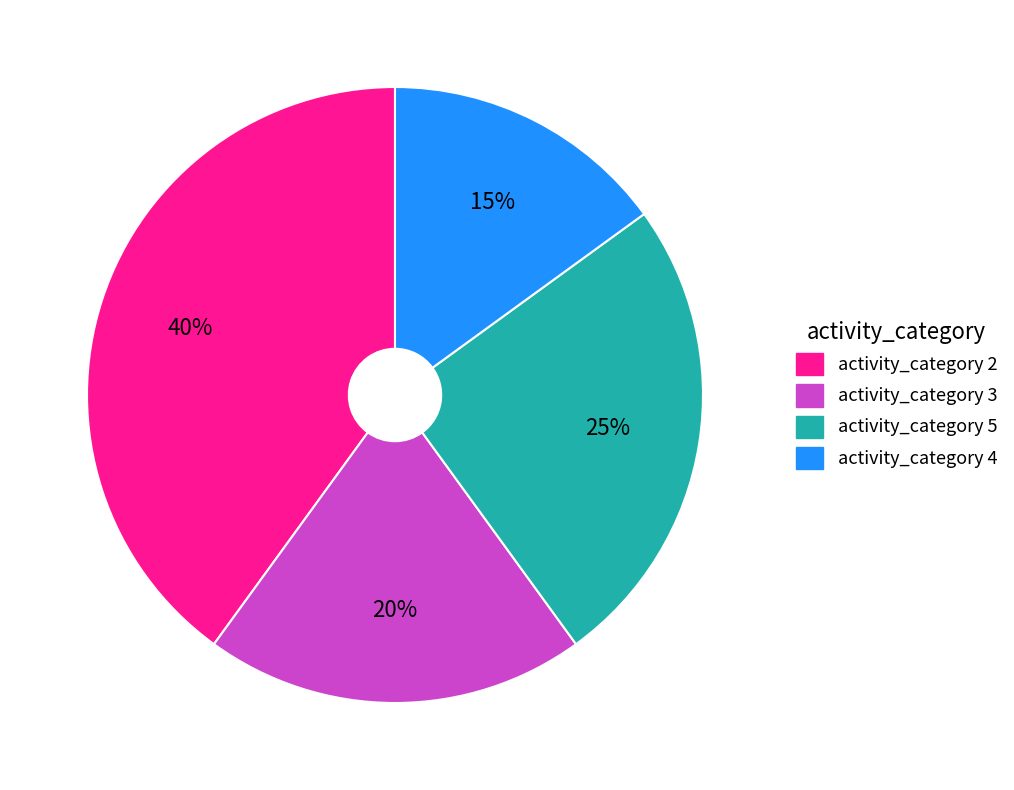

To the nearest percent, what is the average slice percentage?

25%